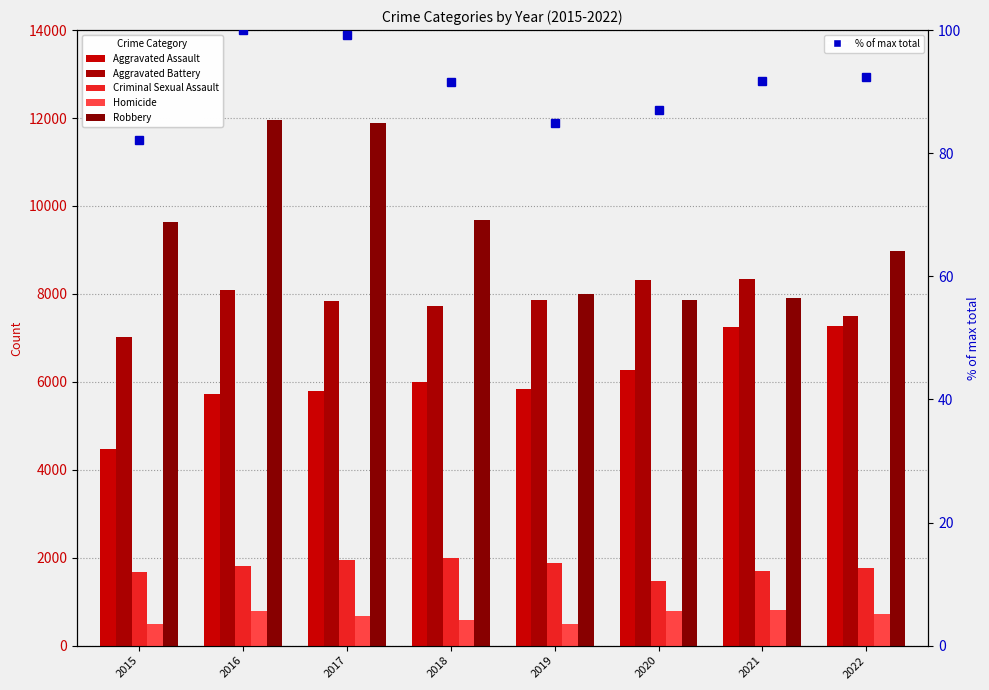

What is the difference between the maximum and minimum values in the Homicide series?

308.0